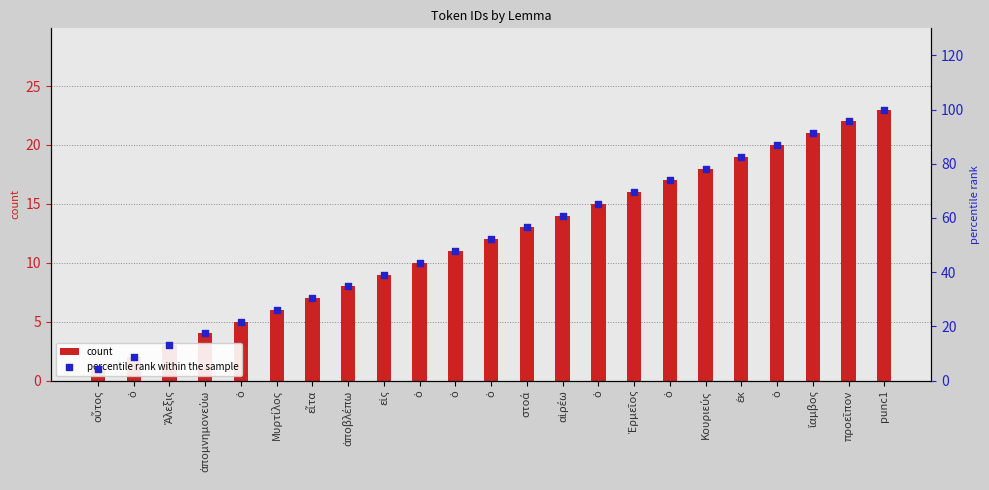

At how many categories does at least one series exceed 3?

23